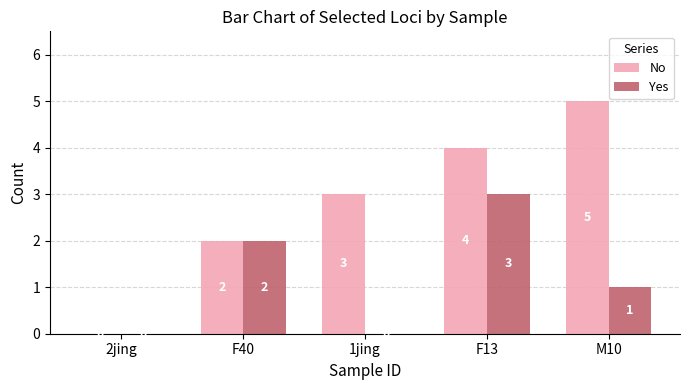

Reading right to left, list all the values displayed in this chart.

No: M10=5	F13=4	1jing=3	F40=2	2jing=0
Yes: M10=1	F13=3	1jing=0	F40=2	2jing=0